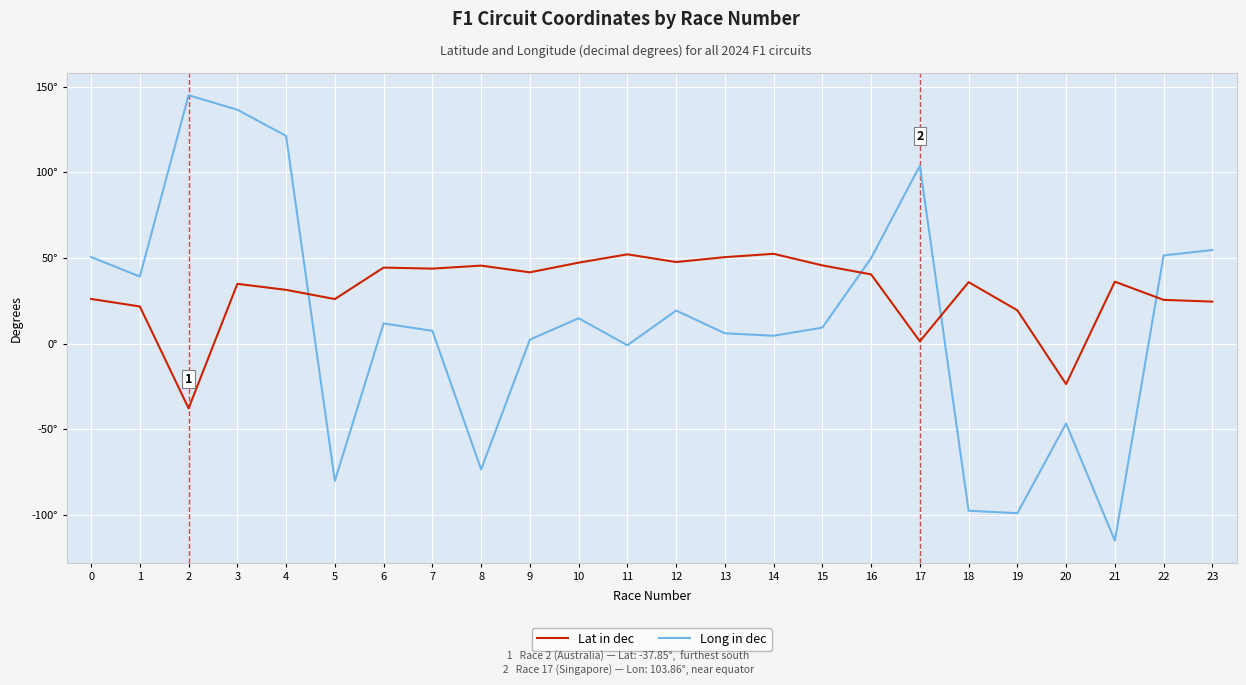

The value of Long in dec at 3 is 136.5. True or false?

True